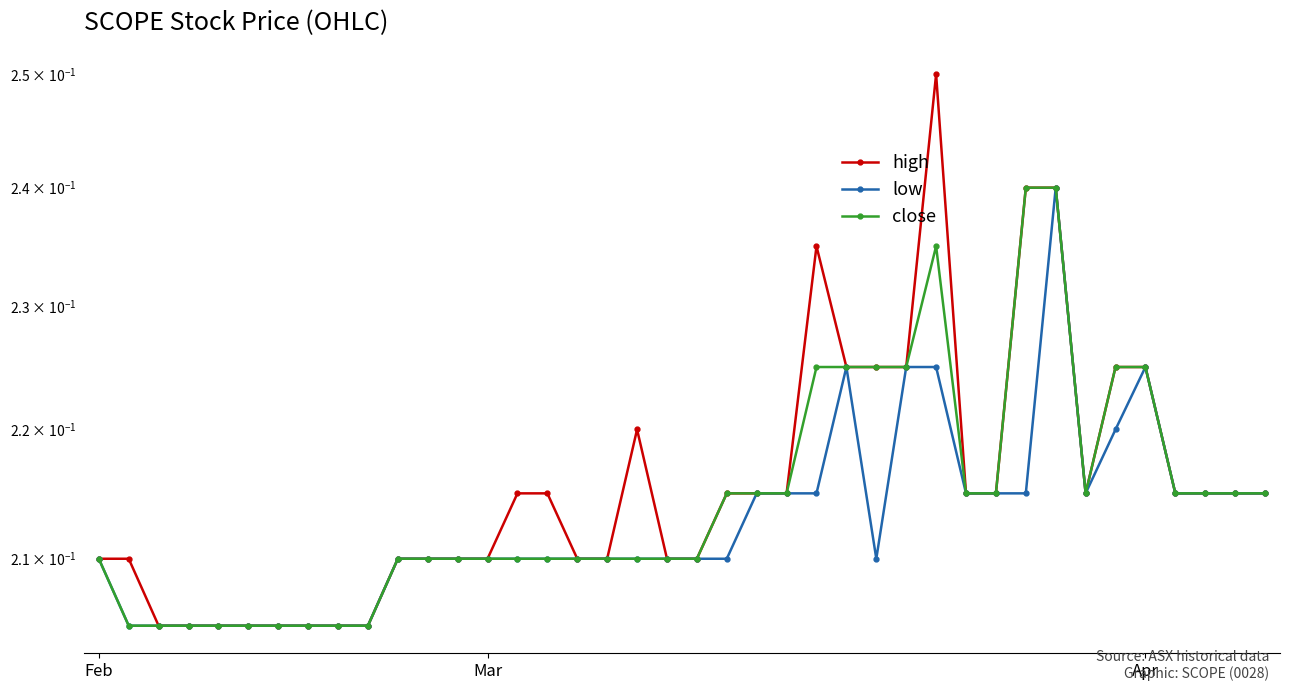

At 30, list the series in order from smallest to largest.

high, low, close